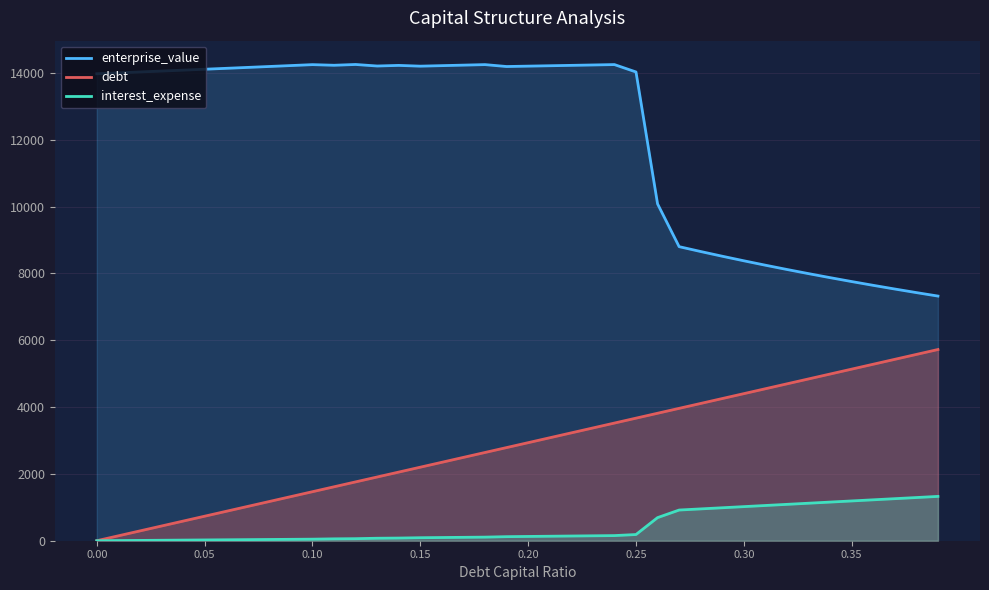

The debt series shows 3387.3 at 0.00. True or false?

False